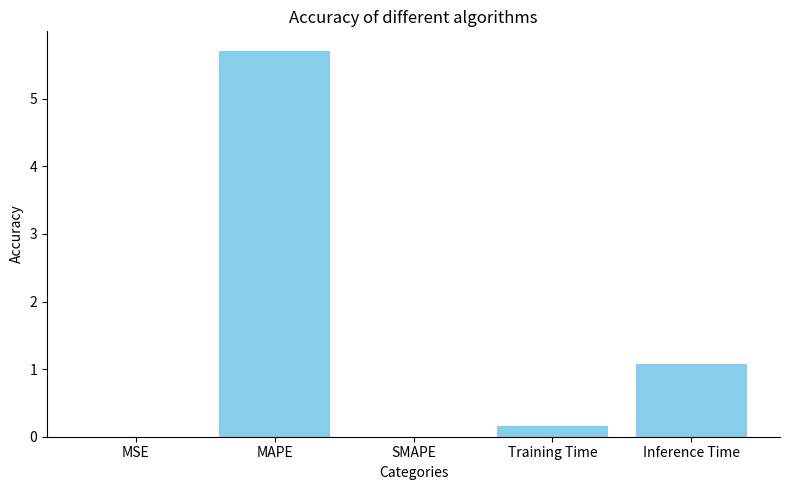

What is the greatest value displayed?

5.7